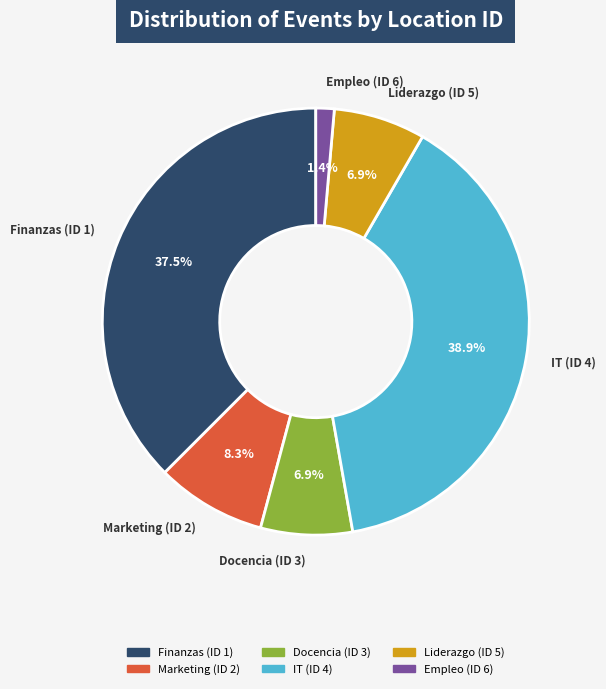

To the nearest percent, what is the combined percentage of Empleo (ID 6) and Docencia (ID 3)?

8%